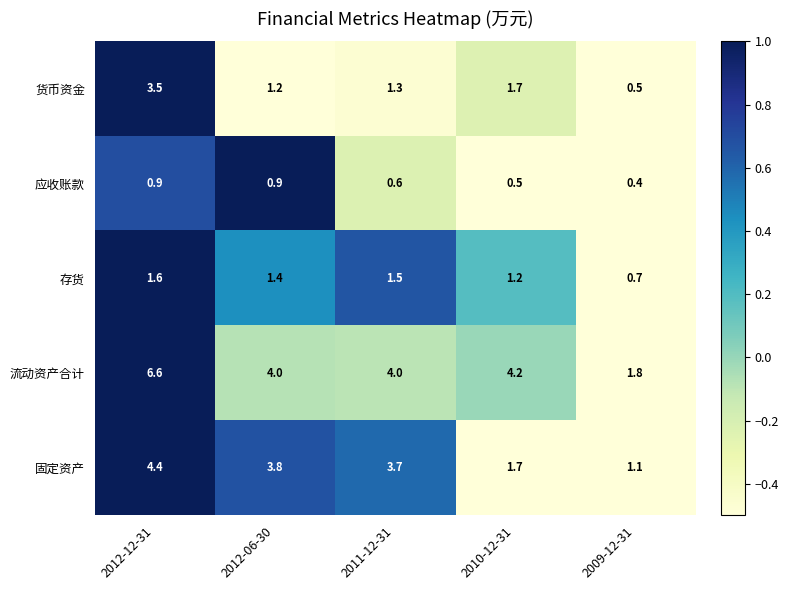

At which category is the sum across all series the highest?

2012-12-31